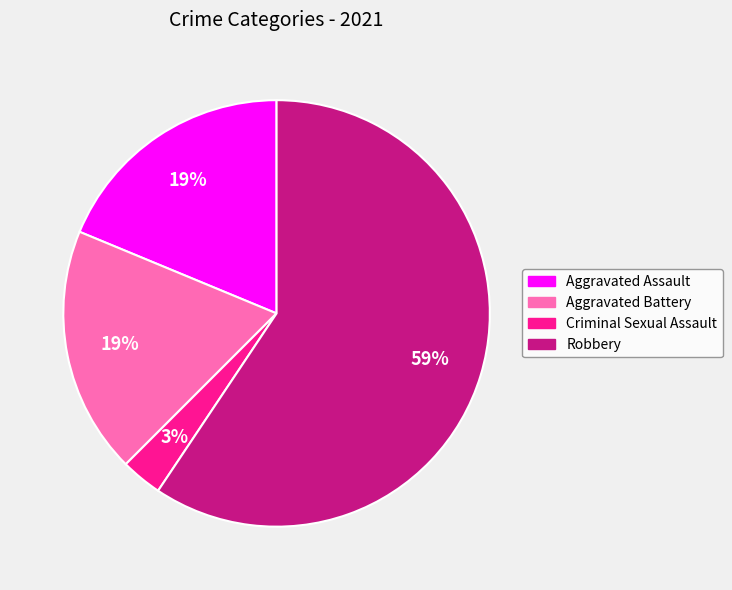

Between Robbery and Aggravated Battery, which is larger?

Robbery